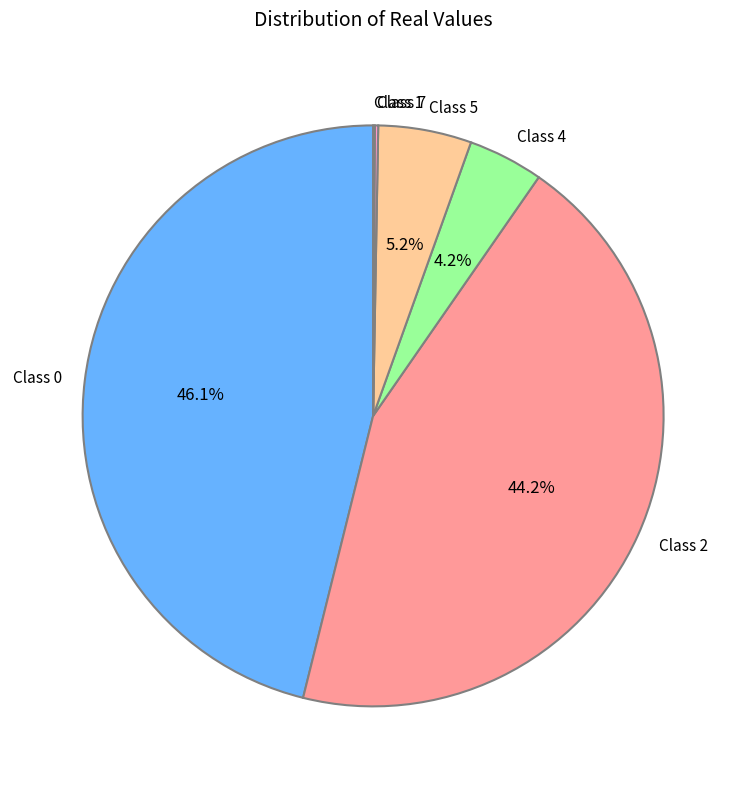

Between Class 5 and Class 4, which is larger?

Class 5